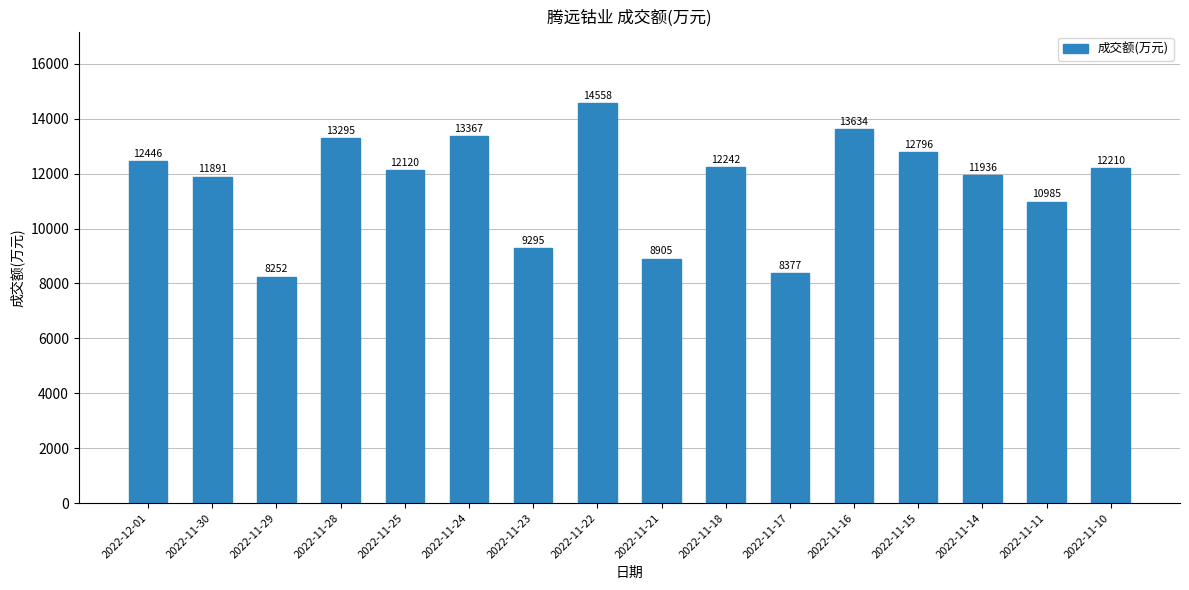

Reading left to right, list all the values displayed in this chart.

12446	11891	8252	13295	12120	13367	9295	14558	8905	12242	8377	13634	12796	11936	10985	12210